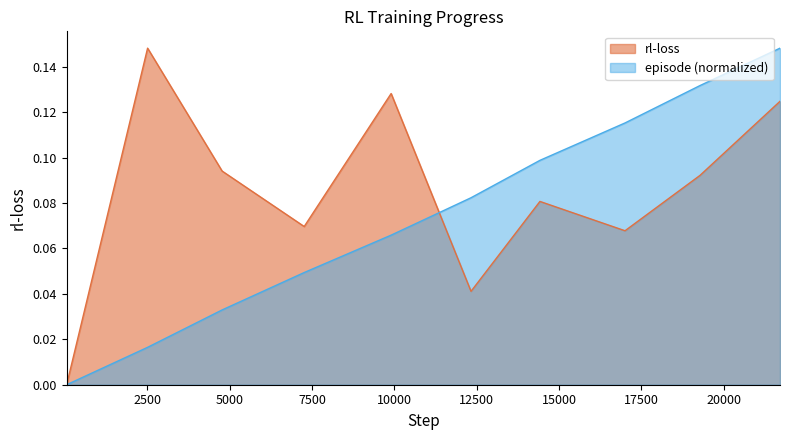

Which category has the highest value across all series?

2511